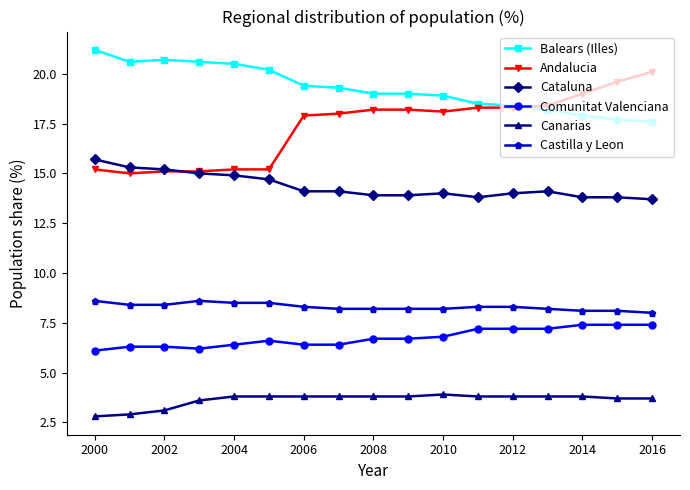

What is the greatest value displayed?

21.2